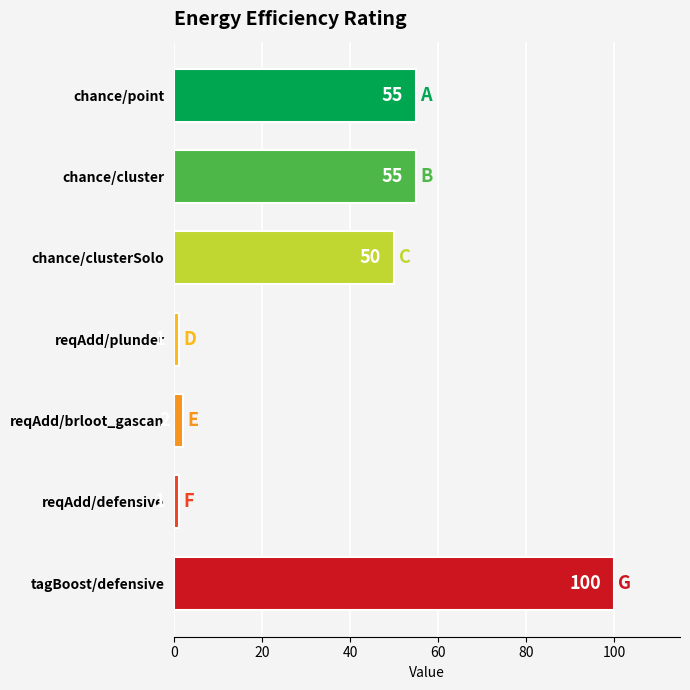

What is the maximum value shown in the chart?

100